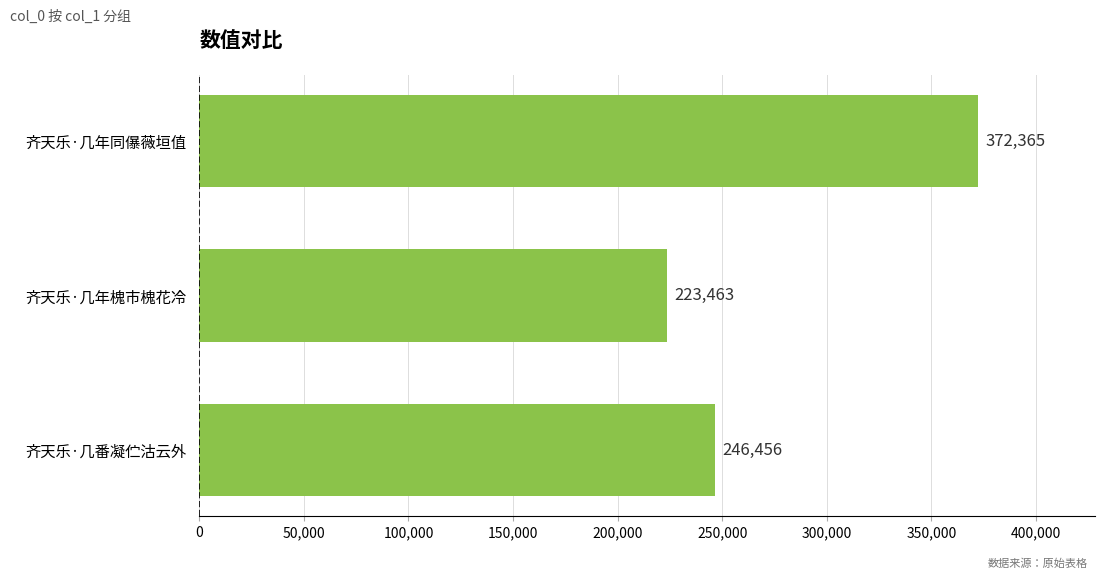

What is the difference between the maximum and minimum values?

148902